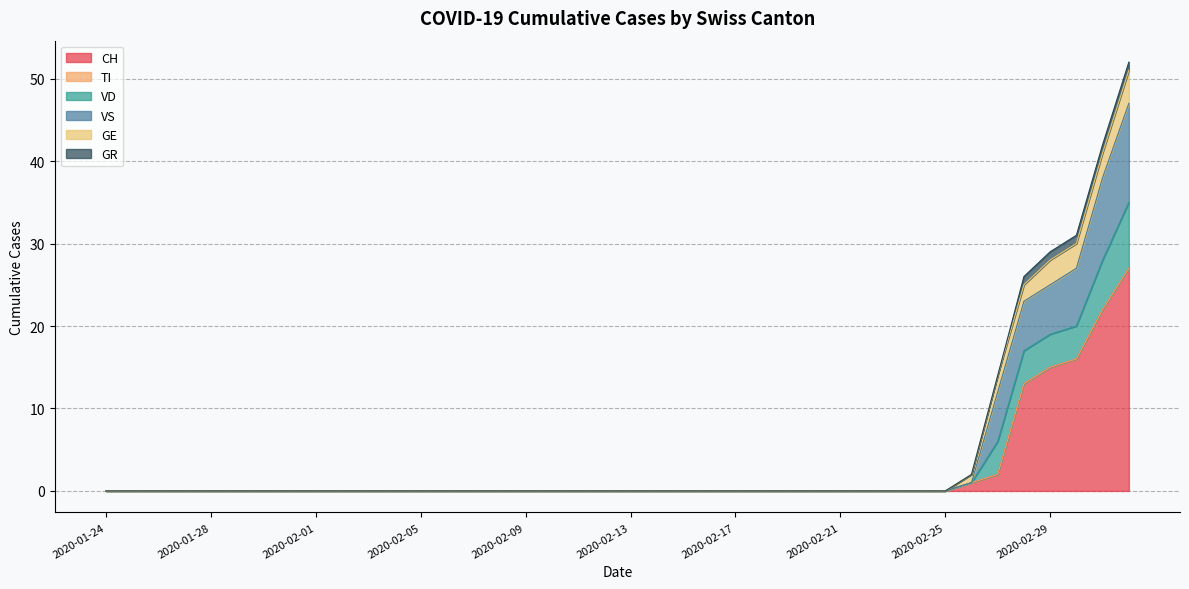

What is the highest value of the CH series?

27